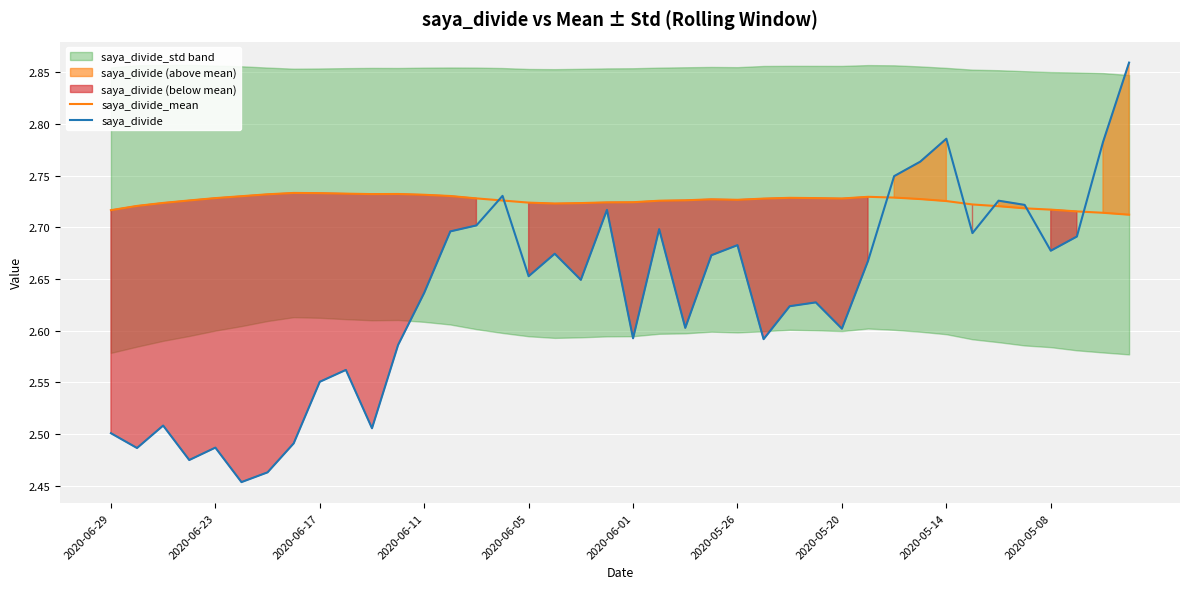

Is the value of saya_divide at 2020-06-05 greater than the value of saya_divide_mean at 2020-05-20?

No